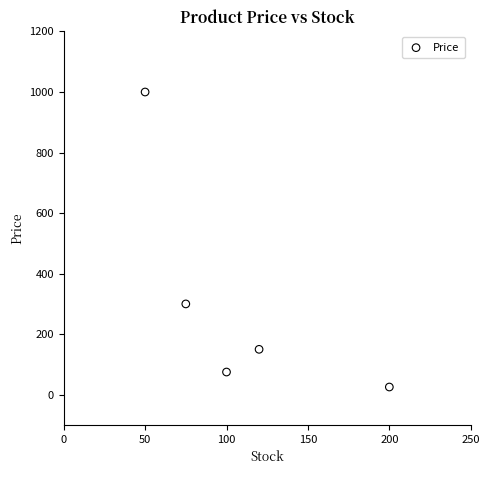

What is the range of X values (max minus min)?

150.0